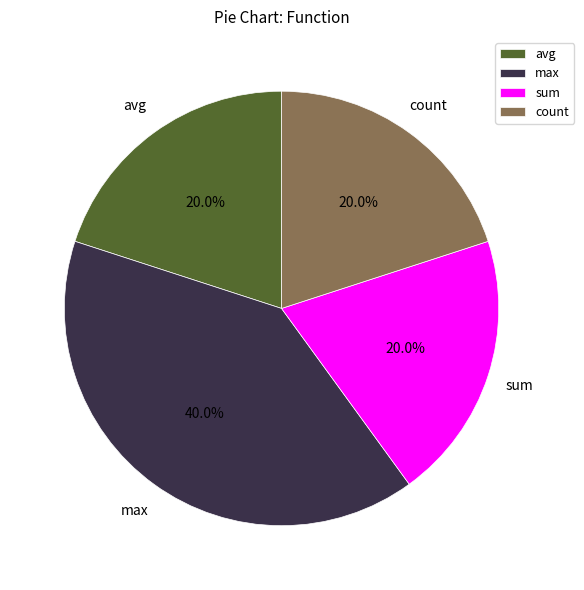

To the nearest percent, what portion does max represent?

40%